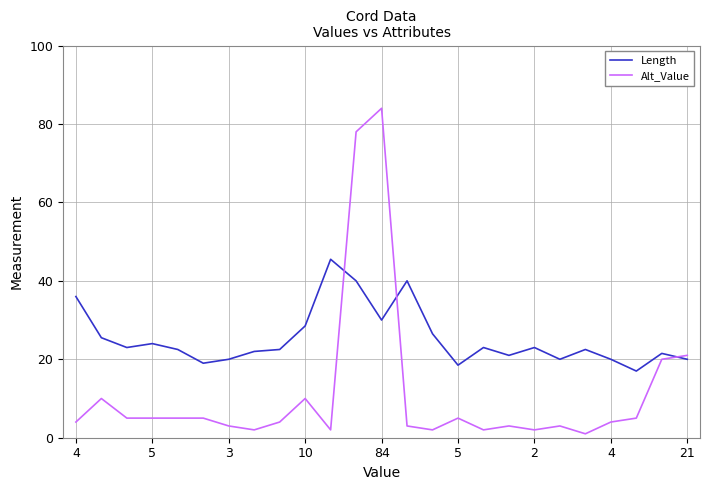

Which series has the widest spread of values?

Alt_Value